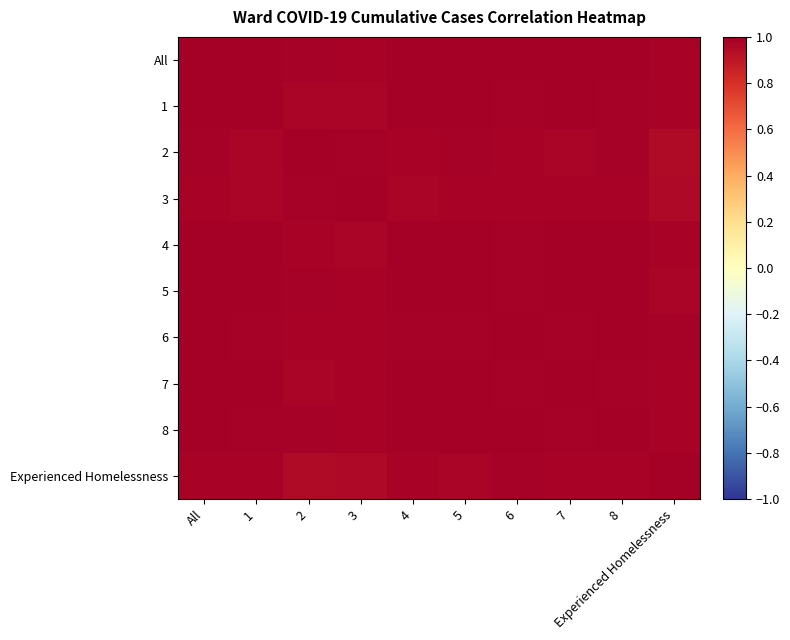

Reading left to right, transcribe all the data shown in this chart.

All: All=1.0	1=1.0	2=1.0	3=1.0	4=1.0	5=1.0	6=1.0	7=1.0	8=1.0	Experienced Homelessness=1.0
1: All=1.0	1=1.0	2=1.0	3=1.0	4=1.0	5=1.0	6=1.0	7=1.0	8=1.0	Experienced Homelessness=1.0
2: All=1.0	1=1.0	2=1.0	3=1.0	4=1.0	5=1.0	6=1.0	7=1.0	8=1.0	Experienced Homelessness=0.9
3: All=1.0	1=1.0	2=1.0	3=1.0	4=1.0	5=1.0	6=1.0	7=1.0	8=1.0	Experienced Homelessness=1.0
4: All=1.0	1=1.0	2=1.0	3=1.0	4=1.0	5=1.0	6=1.0	7=1.0	8=1.0	Experienced Homelessness=1.0
5: All=1.0	1=1.0	2=1.0	3=1.0	4=1.0	5=1.0	6=1.0	7=1.0	8=1.0	Experienced Homelessness=1.0
6: All=1.0	1=1.0	2=1.0	3=1.0	4=1.0	5=1.0	6=1.0	7=1.0	8=1.0	Experienced Homelessness=1.0
7: All=1.0	1=1.0	2=1.0	3=1.0	4=1.0	5=1.0	6=1.0	7=1.0	8=1.0	Experienced Homelessness=1.0
8: All=1.0	1=1.0	2=1.0	3=1.0	4=1.0	5=1.0	6=1.0	7=1.0	8=1.0	Experienced Homelessness=1.0
Experienced Homelessness: All=1.0	1=1.0	2=0.9	3=1.0	4=1.0	5=1.0	6=1.0	7=1.0	8=1.0	Experienced Homelessness=1.0